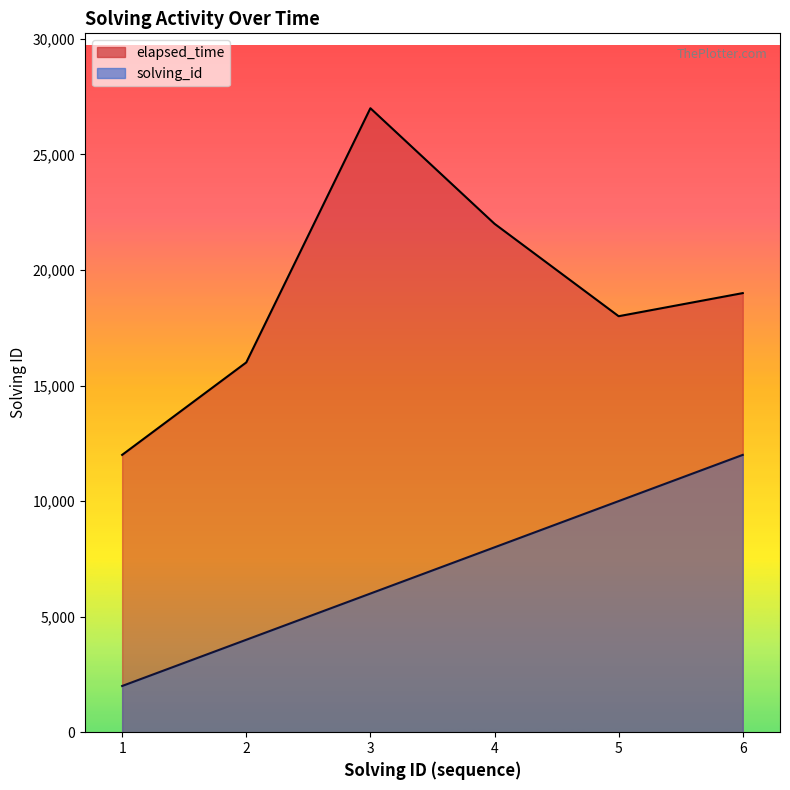

What is the total value across all series at 2?

20000